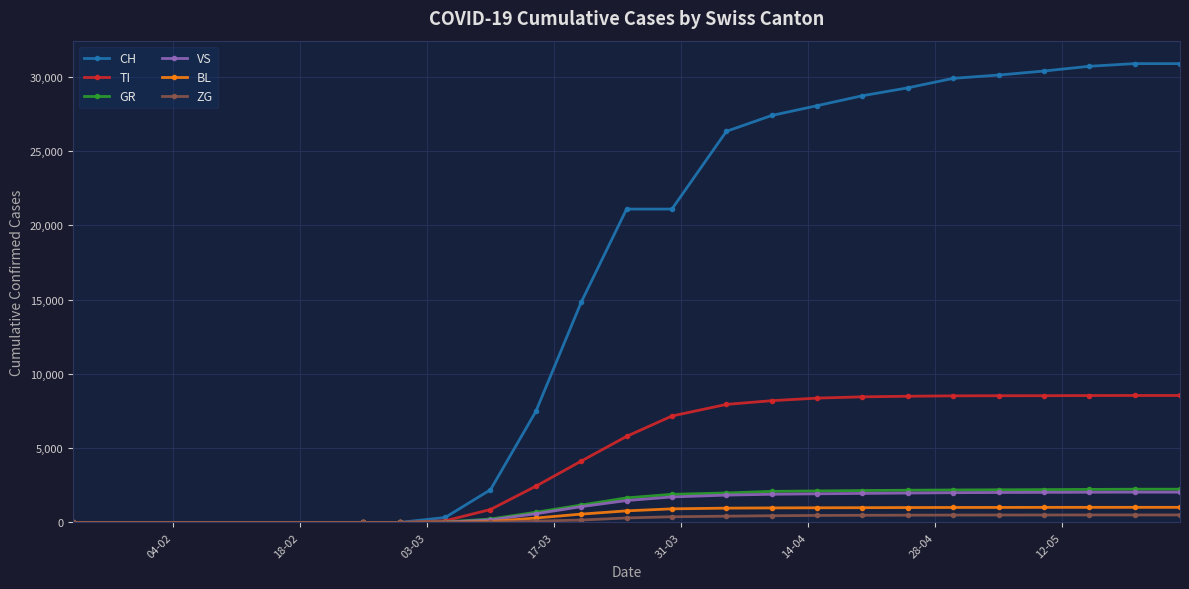

Which series has the widest spread of values?

CH